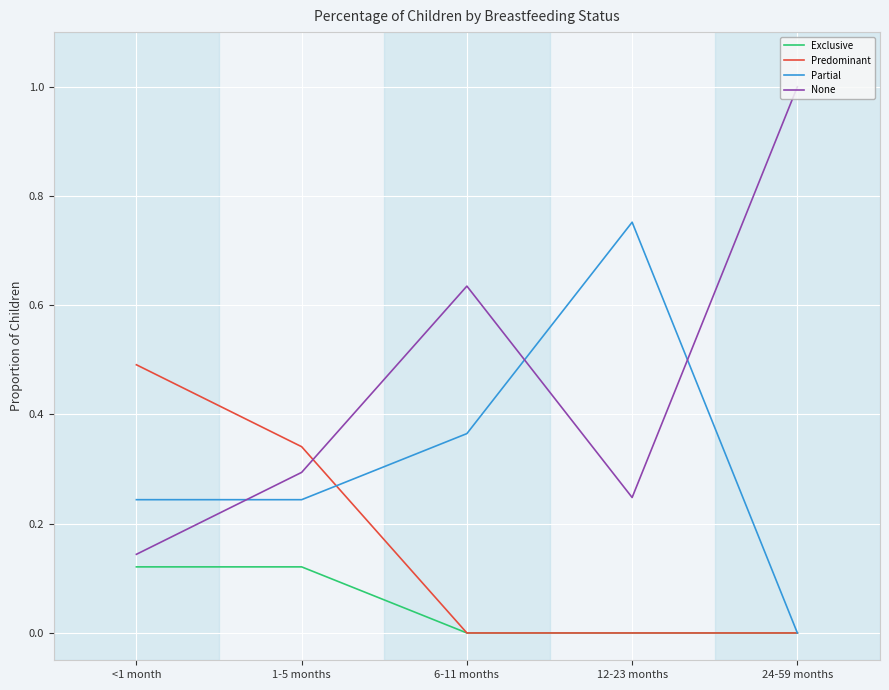

The value of Partial at <1 month is 0.4. True or false?

False